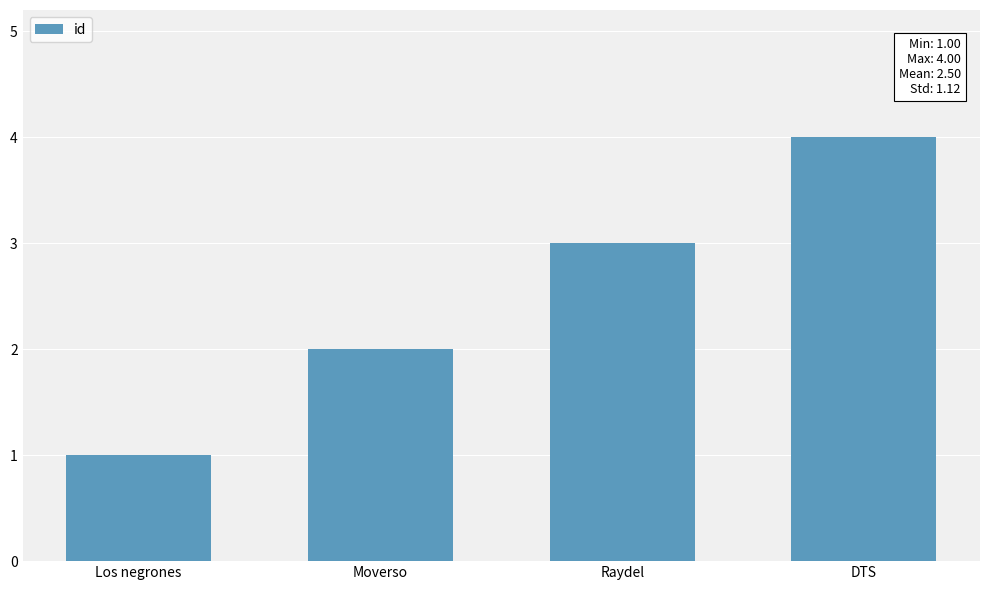

True or false: the data shows 1 at DTS.

False